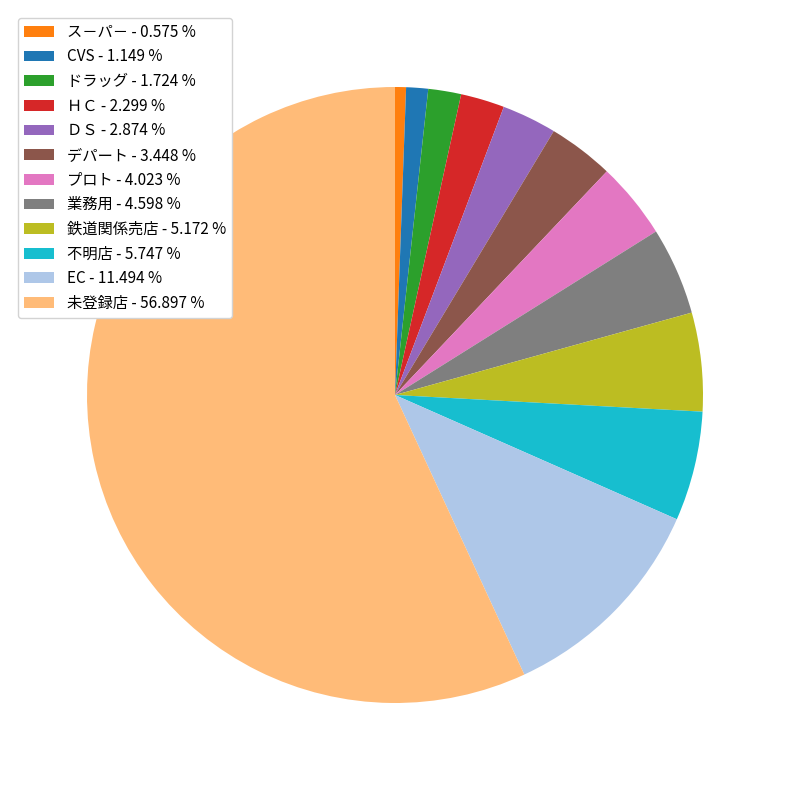

Between プロト and ＤＳ, which is larger?

プロト